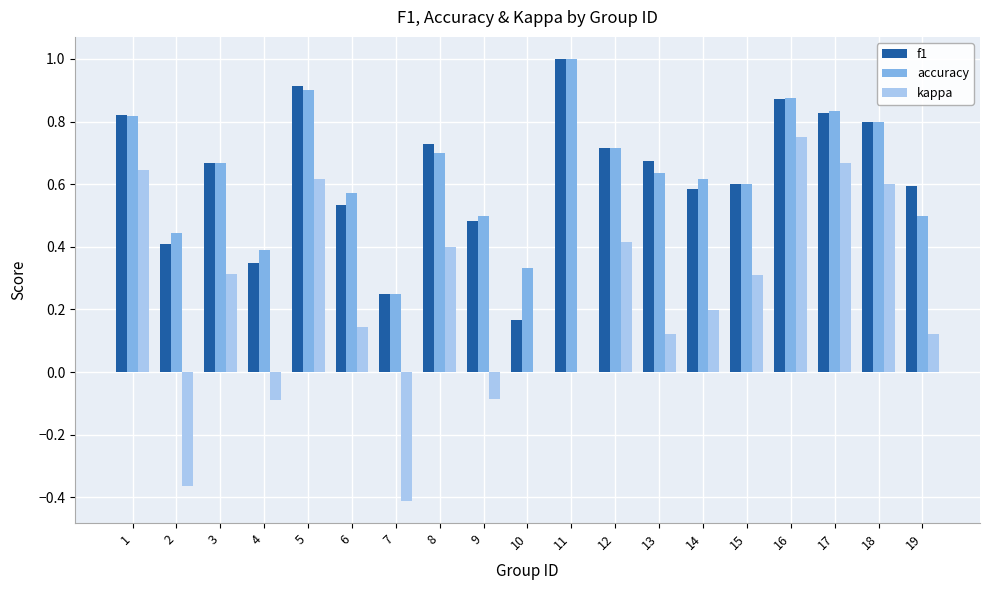

How many data points does each series have?

19